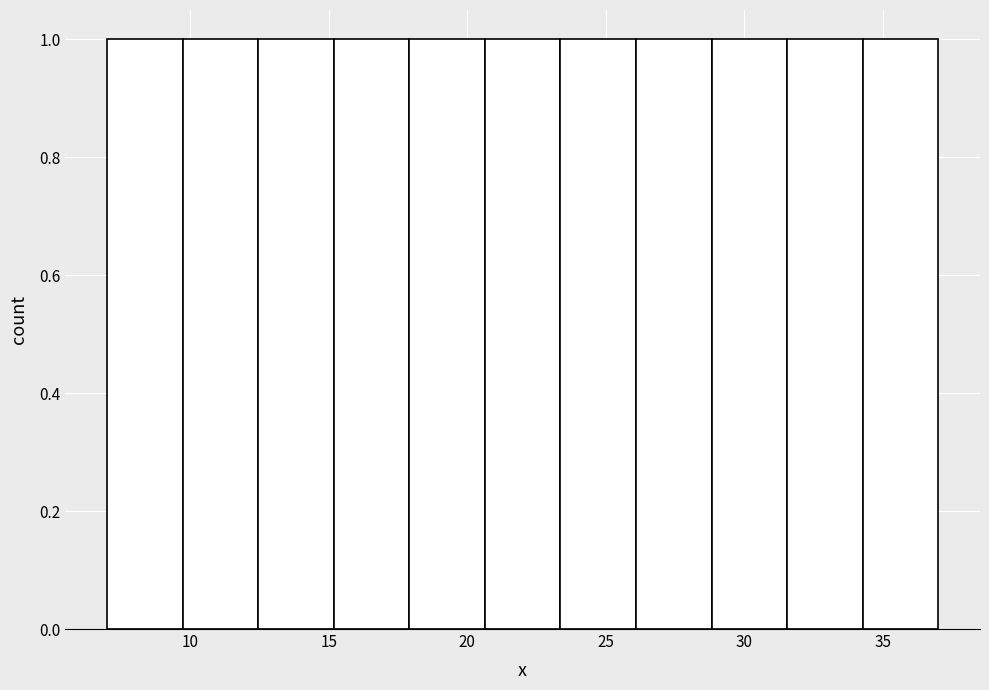

Reading left to right, transcribe this chart: for each bar, give the range it covers on the x-axis and its height. Neither the bar edges nor the heights are printed on the chart, so give them approximately, as read against the axes.

7.0 to 9.5: 1
9.5 to 12.5: 1
12.5 to 15.0: 1
15.0 to 18.0: 1
18.0 to 20.5: 1
20.5 to 23.5: 1
23.5 to 26.0: 1
26.0 to 29.0: 1
29.0 to 31.5: 1
31.5 to 34.5: 1
34.5 to 37.0: 1